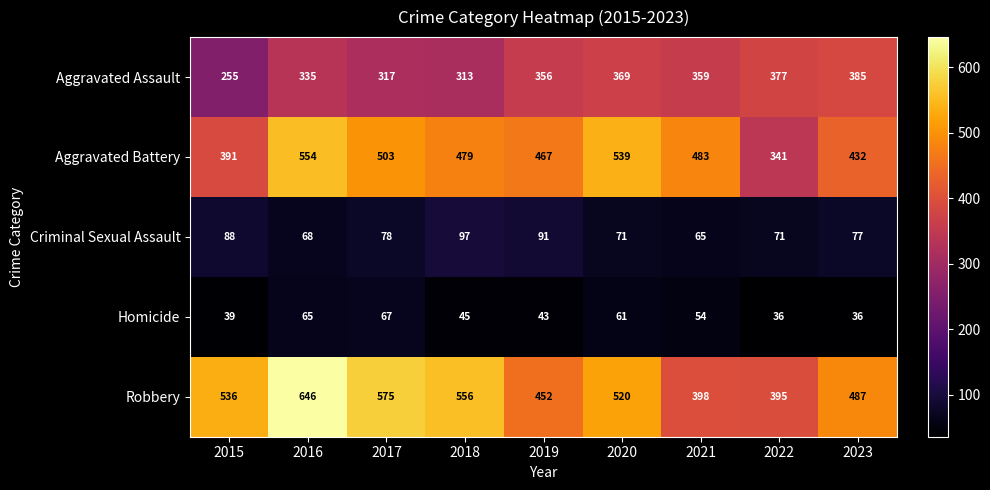

True or false: Robbery has a value of 636 at 2019.

False